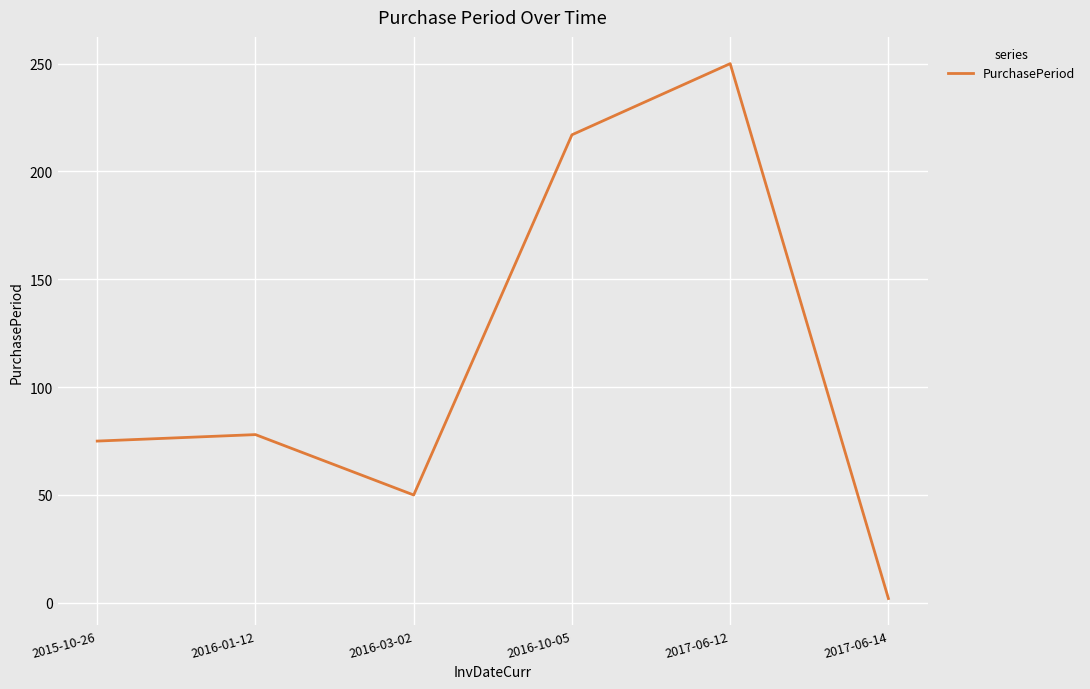

What is the sum of all values?

672